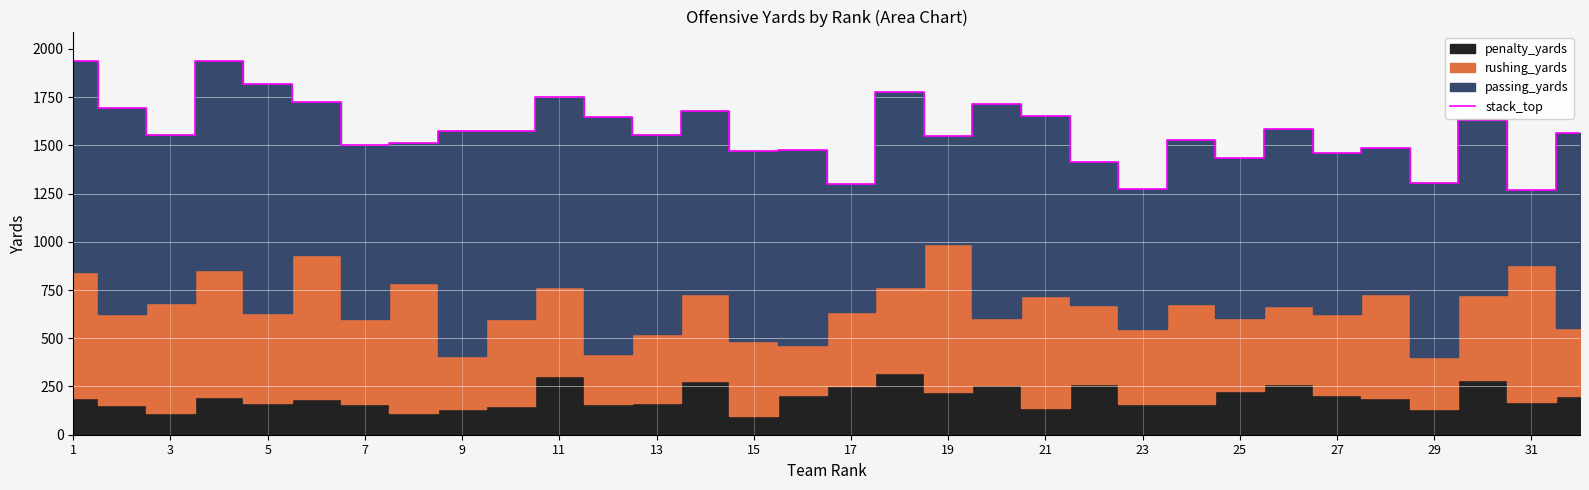

Which has a higher value, 17 or 23?

17